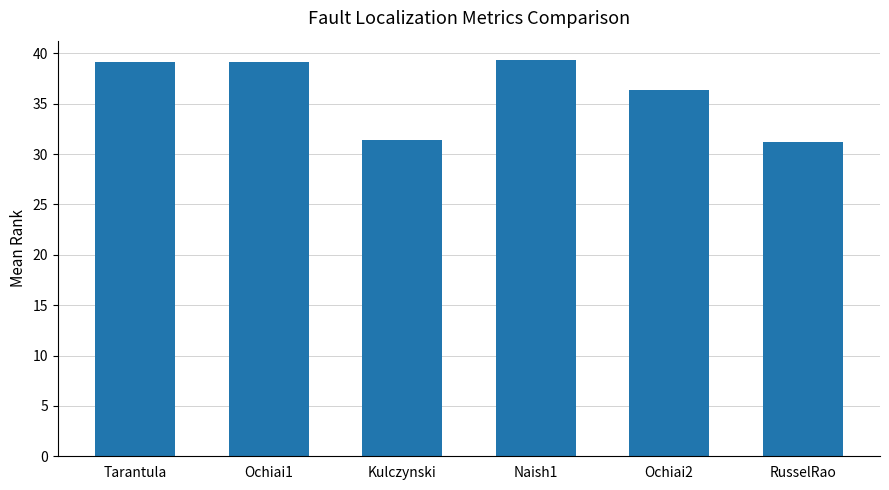

How many categories are shown in the chart?

6